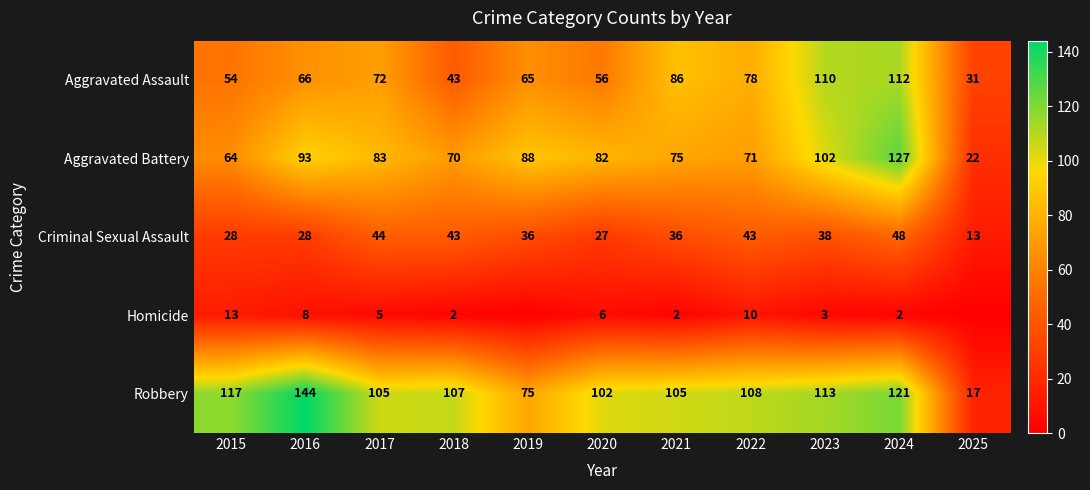

At how many categories does at least one series exceed 116?

3